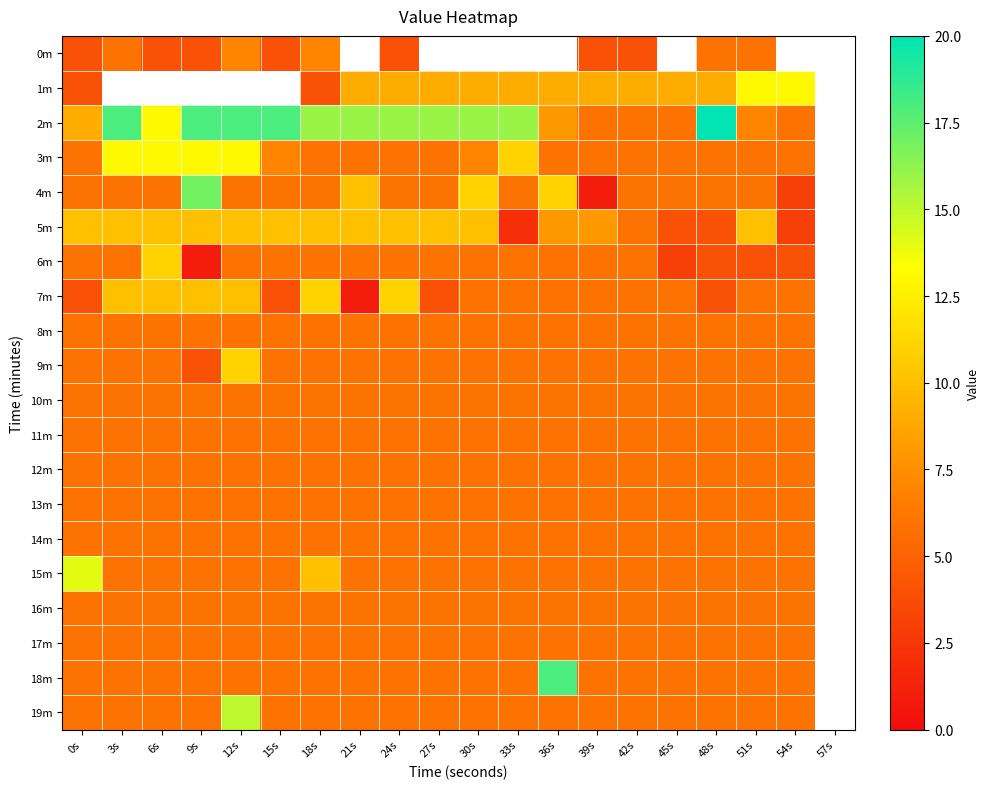

What is the sum of the 5m values at 54s and 48s?

7.0